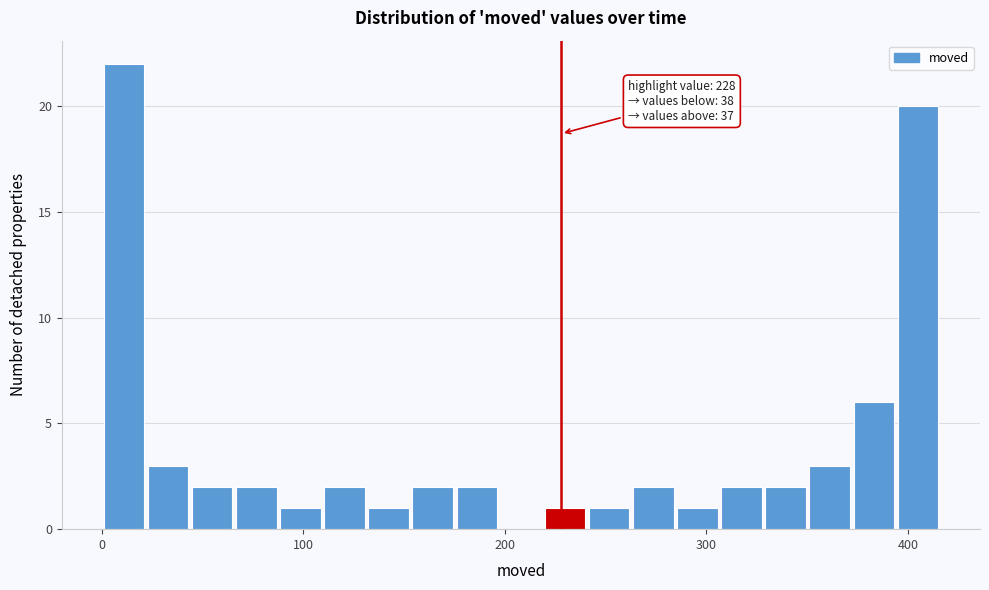

Around what value on the x-axis is the tallest bar? Give the approximate position of its centre, as read against the axis.

10